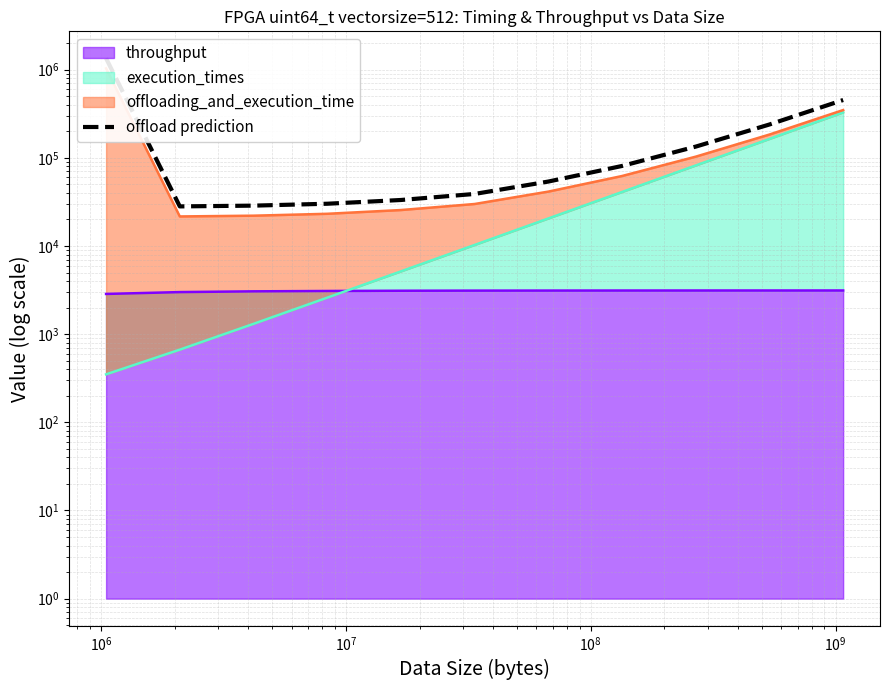

True or false: the data has more than 1 interior local peaks.

False